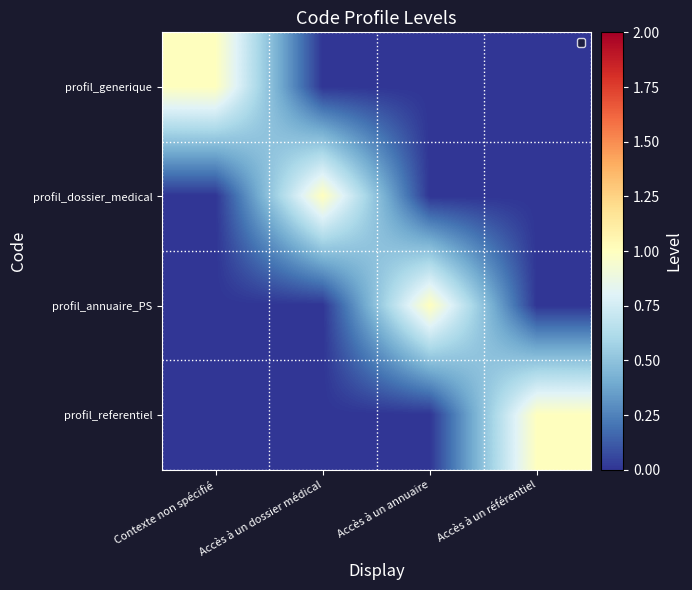

Reading left to right, what are all the values shown in this chart?

profil_generique: Contexte non spécifié=1	Accès à un dossier médical=0	Accès à un annuaire=0	Accès à un référentiel=0
profil_dossier_medical: Contexte non spécifié=0	Accès à un dossier médical=1	Accès à un annuaire=0	Accès à un référentiel=0
profil_annuaire_PS: Contexte non spécifié=0	Accès à un dossier médical=0	Accès à un annuaire=1	Accès à un référentiel=0
profil_referentiel: Contexte non spécifié=0	Accès à un dossier médical=0	Accès à un annuaire=0	Accès à un référentiel=1